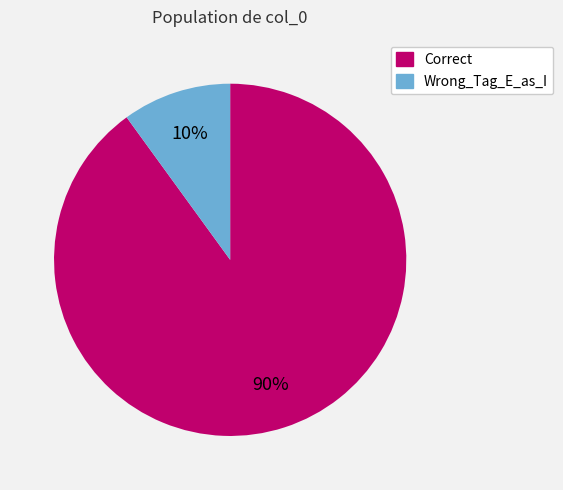

Combined, do Correct and Wrong_Tag_E_as_I account for over 50%?

Yes